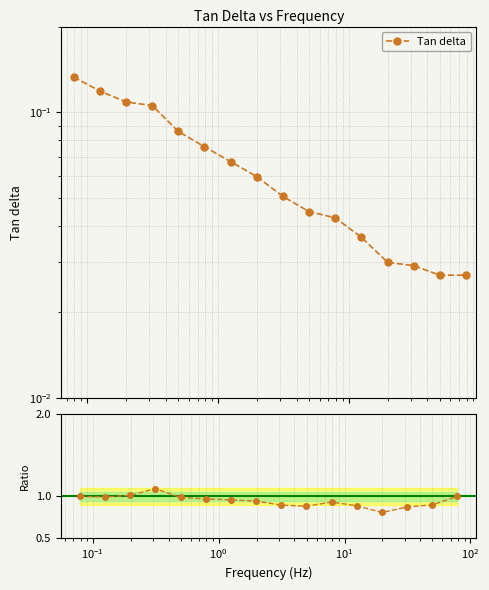

True or false: Ratio to trend and Tan delta intersect in this chart.

False